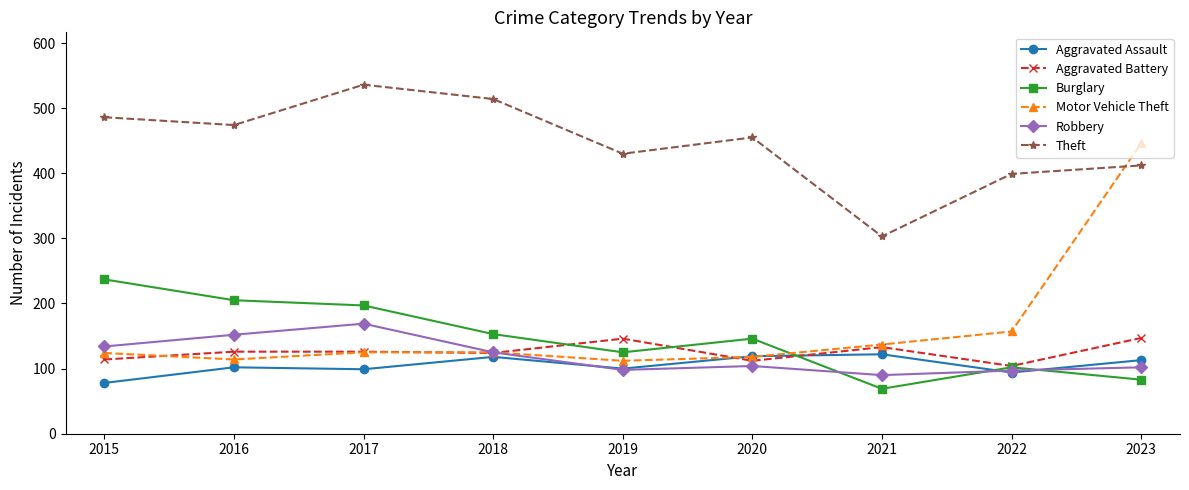

The value of Burglary at 2020 is 209. True or false?

False